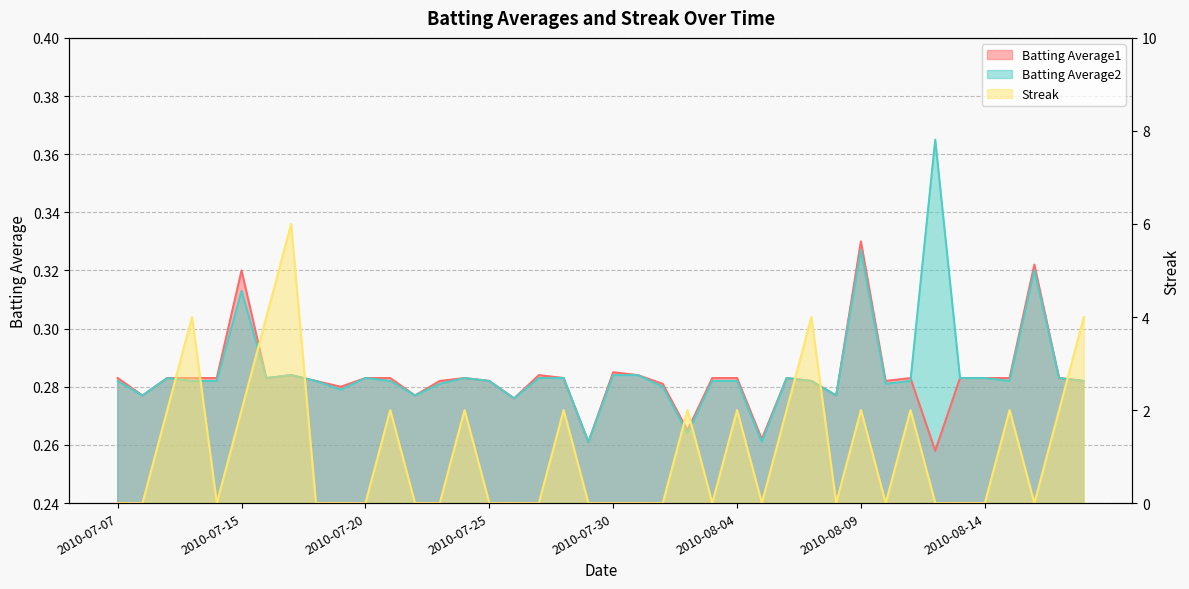

The Batting Average1 series shows 0.3 at 2010-07-27. True or false?

True